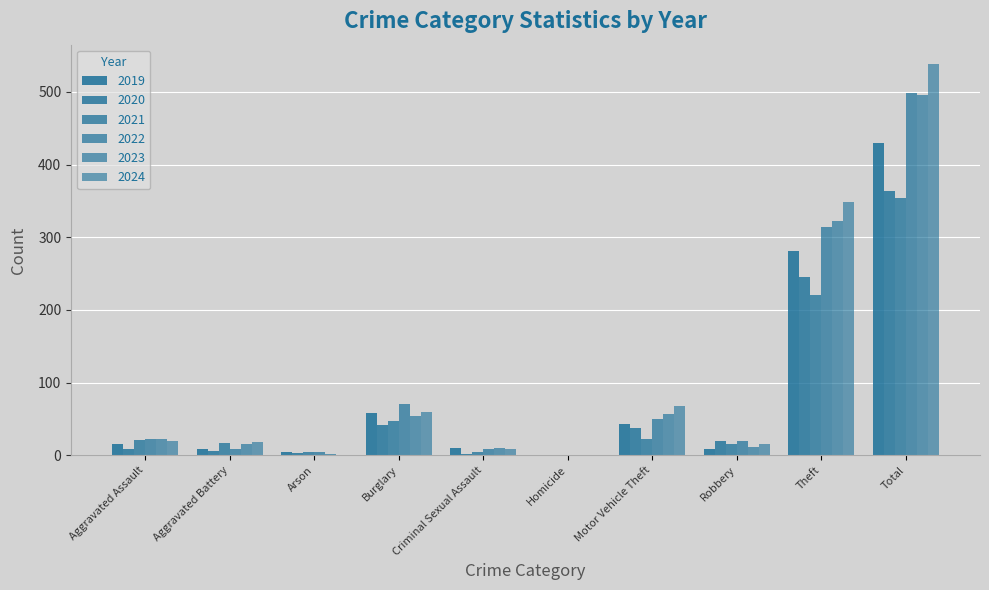

Reading left to right, what are all the values shown in this chart?

2019: Aggravated Assault=16	Aggravated Battery=8	Arson=4	Burglary=58	Criminal Sexual Assault=10	Homicide=0	Motor Vehicle Theft=43	Robbery=9	Theft=281	Total=429
2020: Aggravated Assault=9	Aggravated Battery=6	Arson=3	Burglary=42	Criminal Sexual Assault=2	Homicide=1	Motor Vehicle Theft=37	Robbery=19	Theft=245	Total=364
2021: Aggravated Assault=21	Aggravated Battery=17	Arson=4	Burglary=47	Criminal Sexual Assault=5	Homicide=0	Motor Vehicle Theft=23	Robbery=16	Theft=221	Total=354
2022: Aggravated Assault=23	Aggravated Battery=9	Arson=4	Burglary=70	Criminal Sexual Assault=8	Homicide=1	Motor Vehicle Theft=50	Robbery=19	Theft=314	Total=498
2023: Aggravated Assault=22	Aggravated Battery=16	Arson=2	Burglary=54	Criminal Sexual Assault=10	Homicide=0	Motor Vehicle Theft=57	Robbery=12	Theft=322	Total=495
2024: Aggravated Assault=19	Aggravated Battery=18	Arson=0	Burglary=59	Criminal Sexual Assault=9	Homicide=0	Motor Vehicle Theft=68	Robbery=16	Theft=349	Total=538